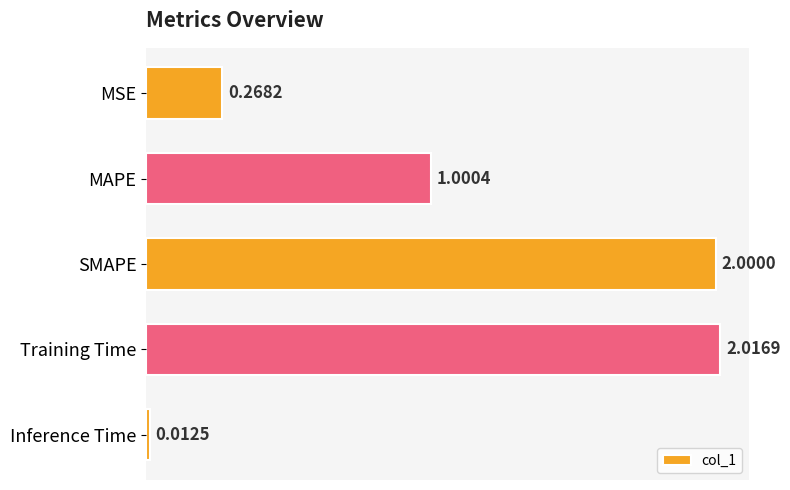

What is the label of the 4th bar from the bottom?

MAPE